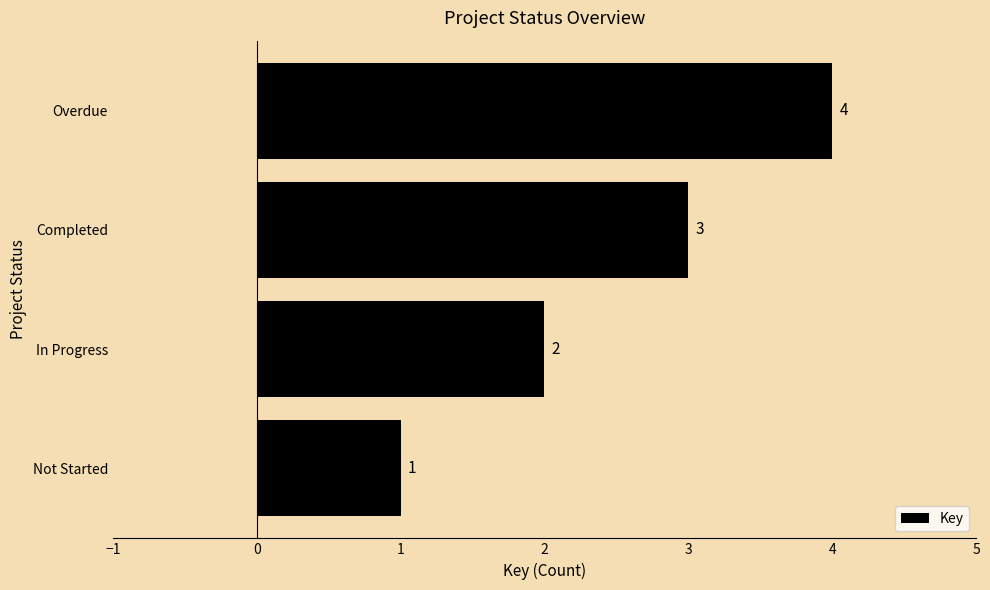

How many data points are less than 3?

2